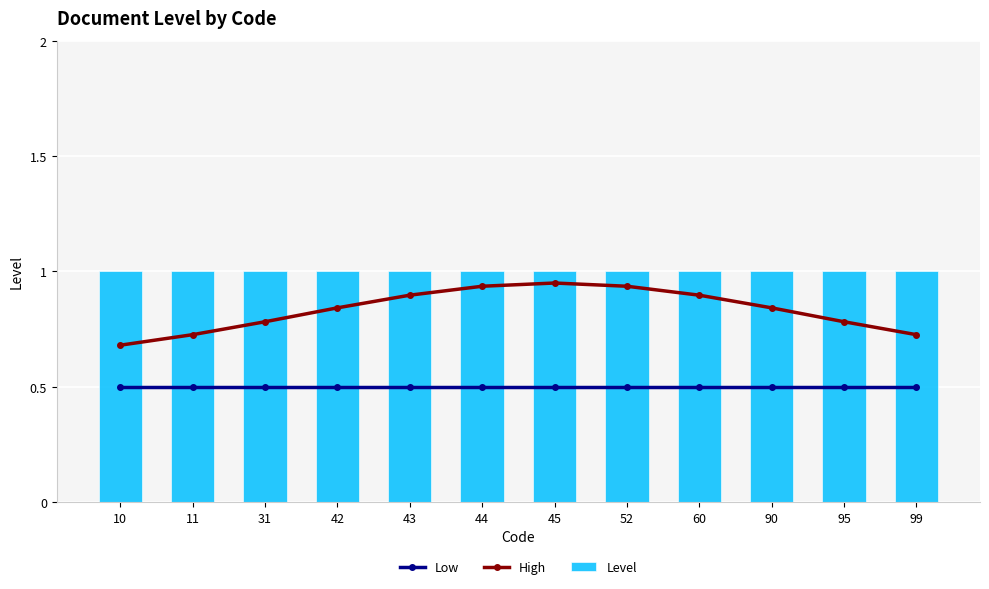

What is the sum of all Level values?

12.0